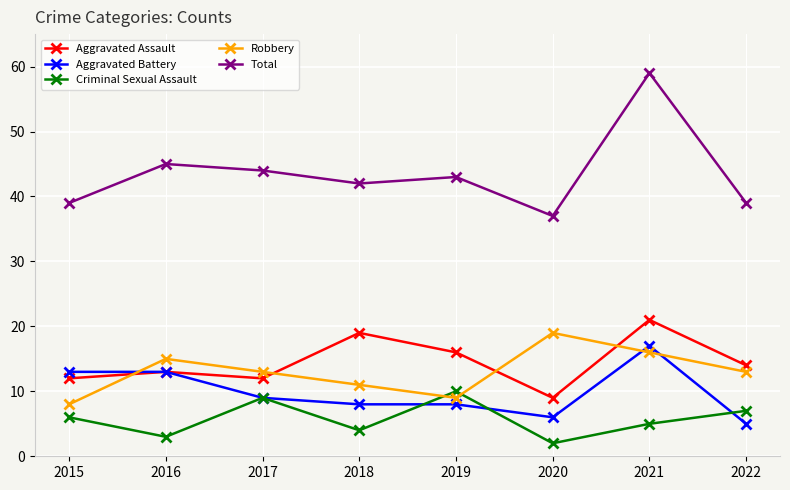

In Criminal Sexual Assault, how many points are higher than both neighbors (excluding endpoints)?

2